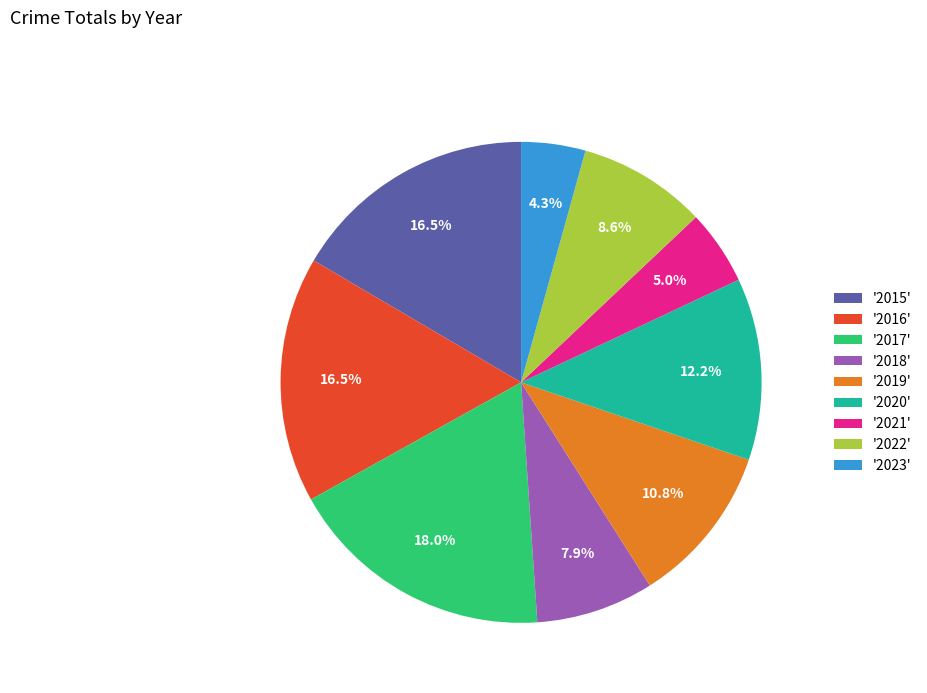

Which has a higher value, '2016' or '2018'?

'2016'